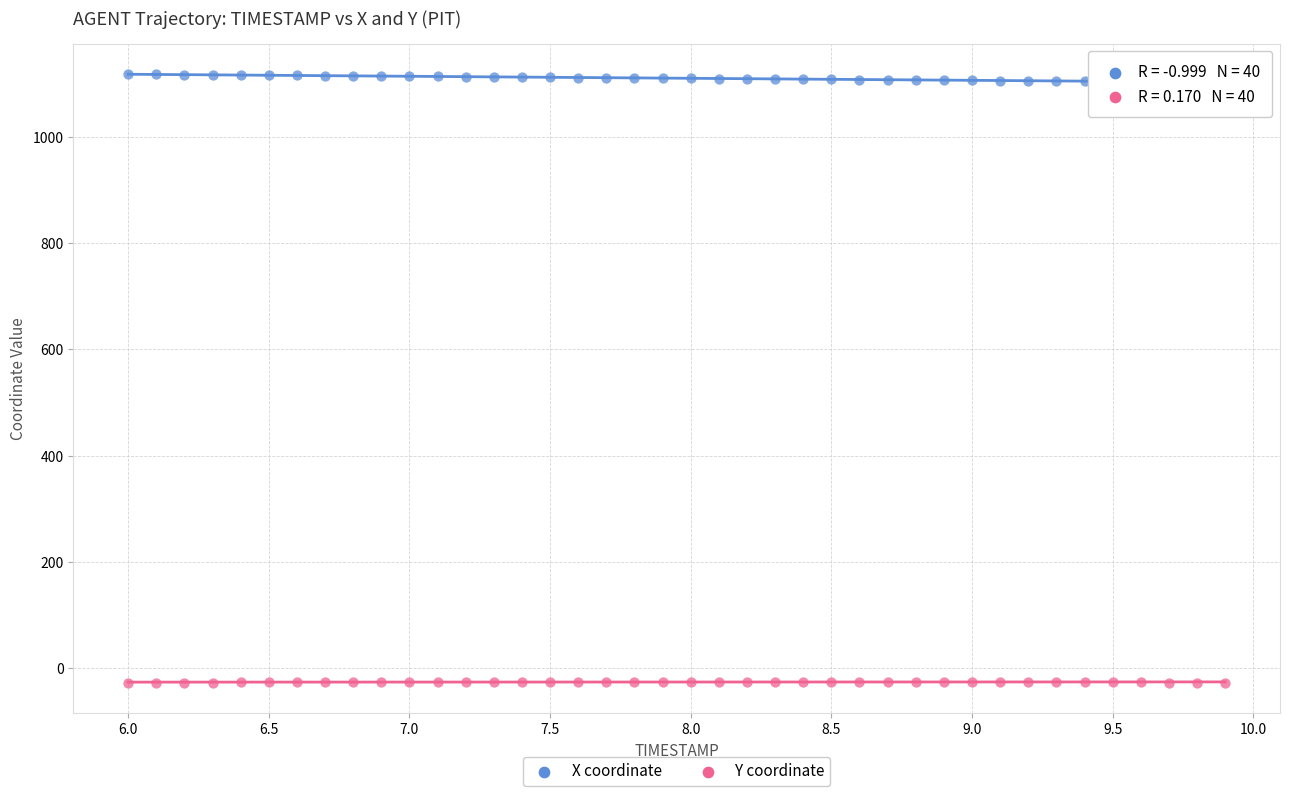

Across all data points, what is the range of Y values (max minus min)?

1145.8